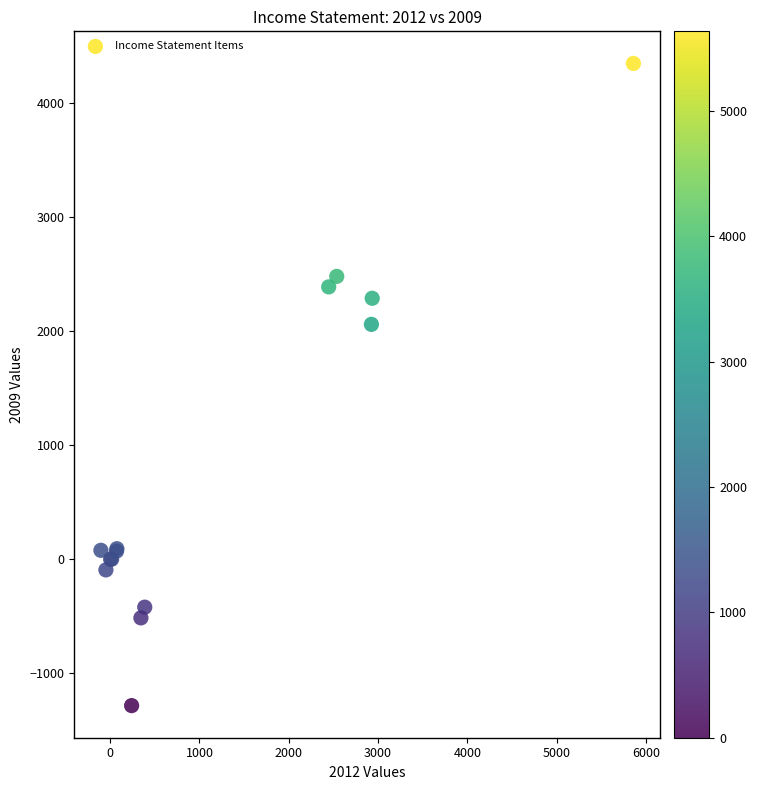

What Y value in the scatter plot is closest to 1533?

2061